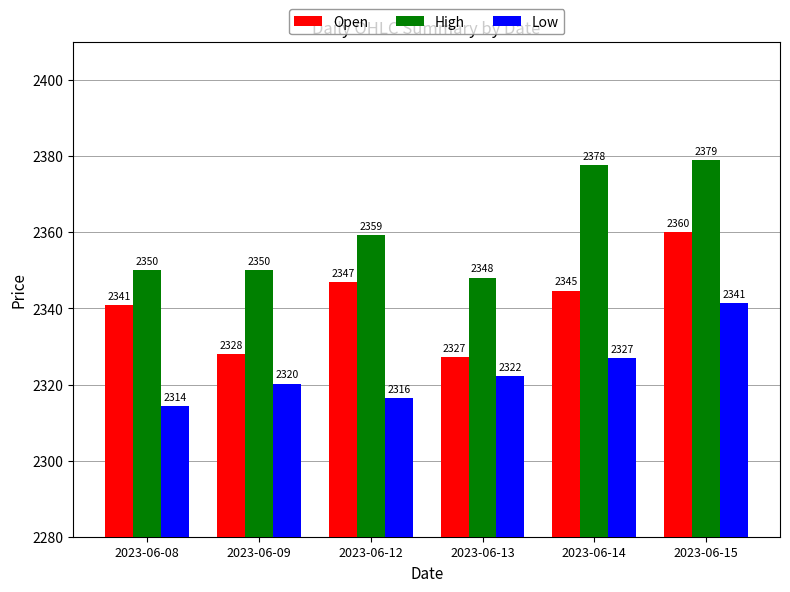

Which series has the widest spread of values?

Open